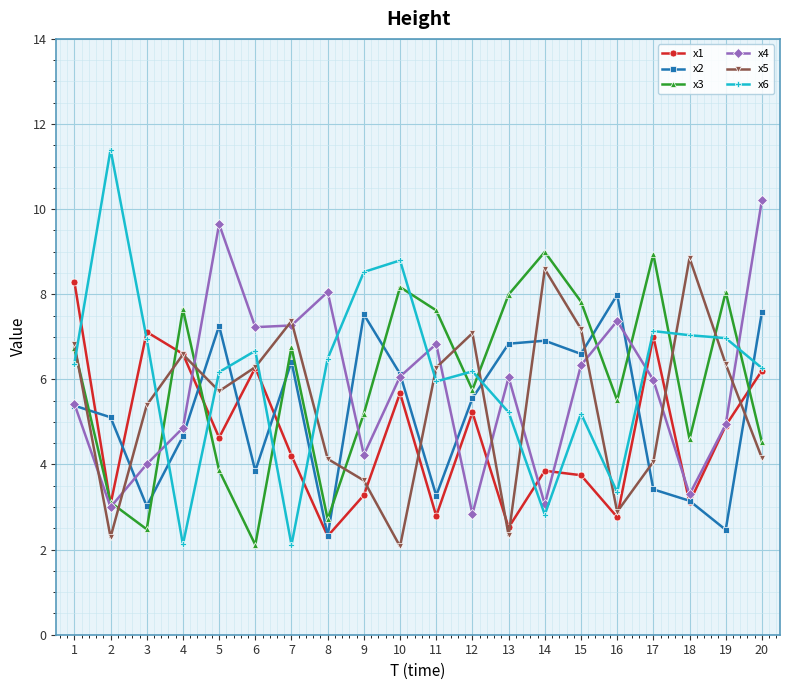

How many interior local valleys does the x3 series have?

6